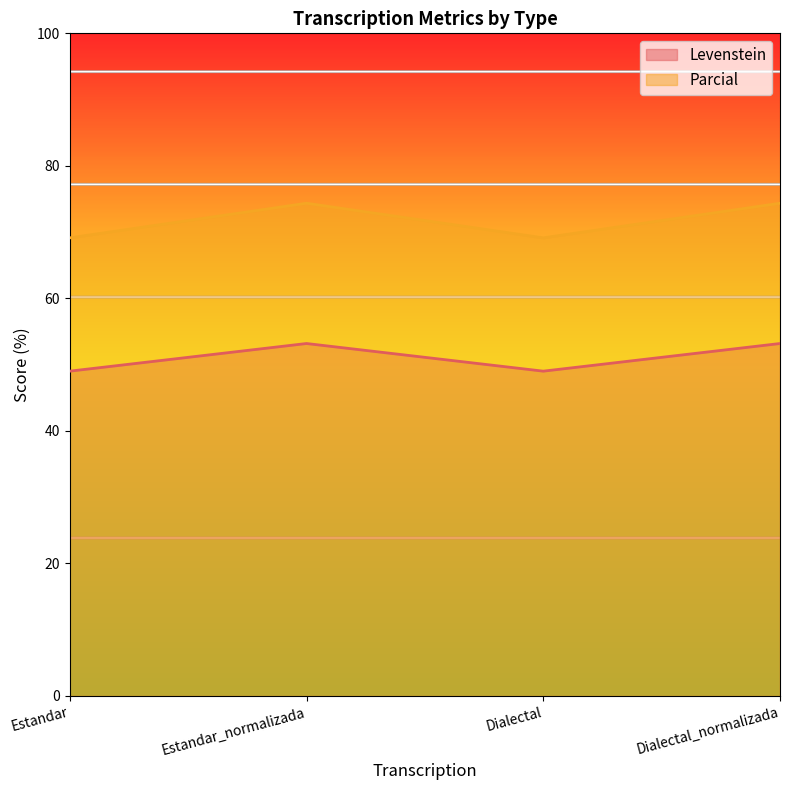

Which series changed the most between Estandar_normalizada and Dialectal_normalizada?

Levenstein